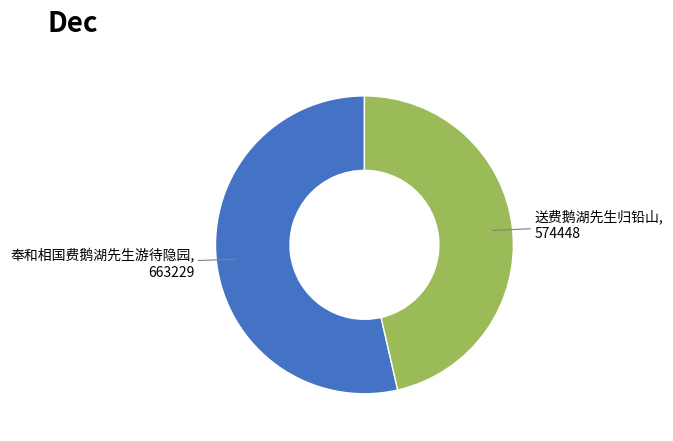

Count the number of slices in the pie.

2